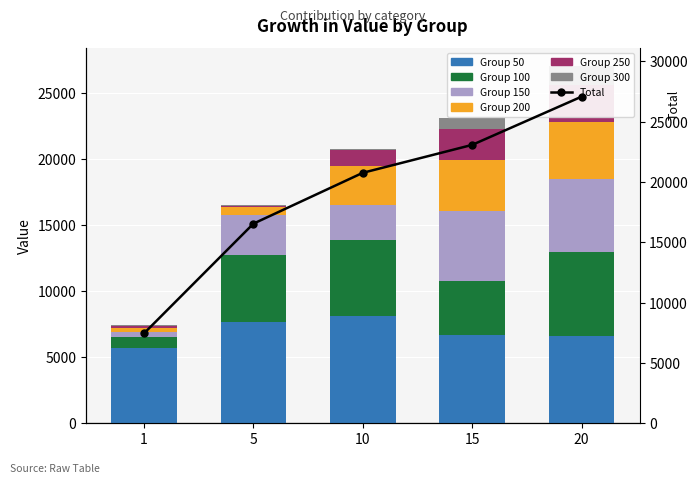

Approximately how many times larger is the value at 1 compared to 5?

0.5